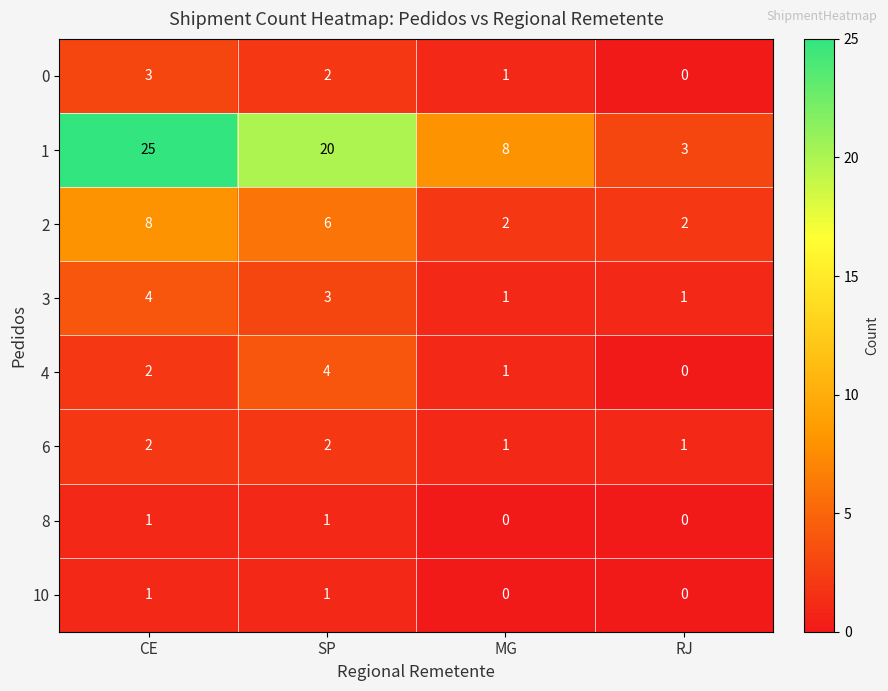

How many categories are shown in the chart?

4